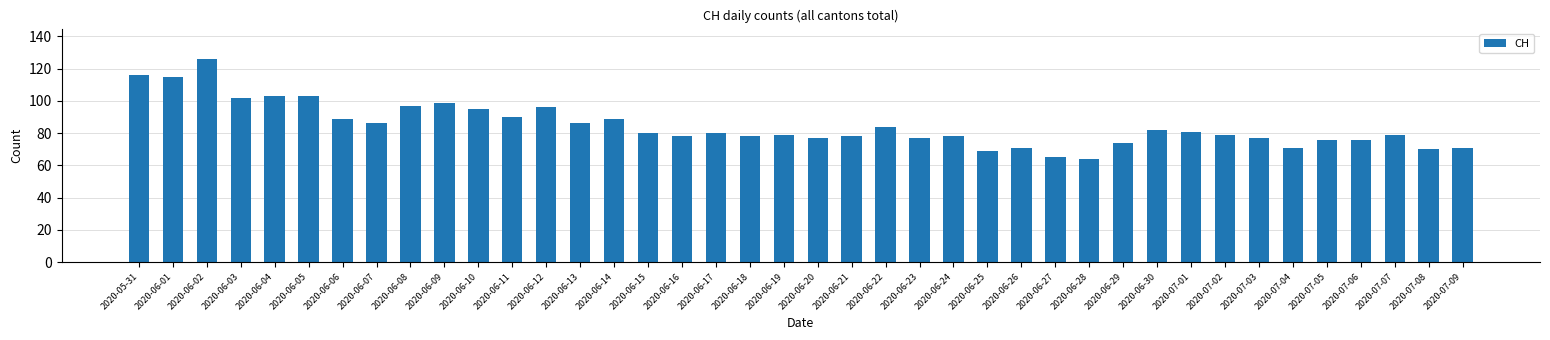

Reading left to right, list all the values displayed in this chart.

116	115	126	102	103	103	89	86	97	99	95	90	96	86	89	80	78	80	78	79	77	78	84	77	78	69	71	65	64	74	82	81	79	77	71	76	76	79	70	71